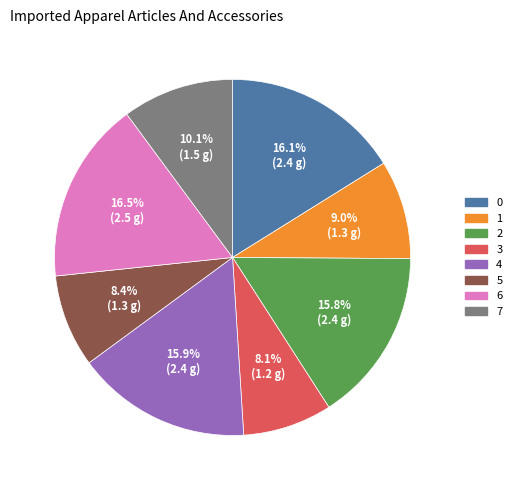

Is it true that 1 is 1% of the pie?

False